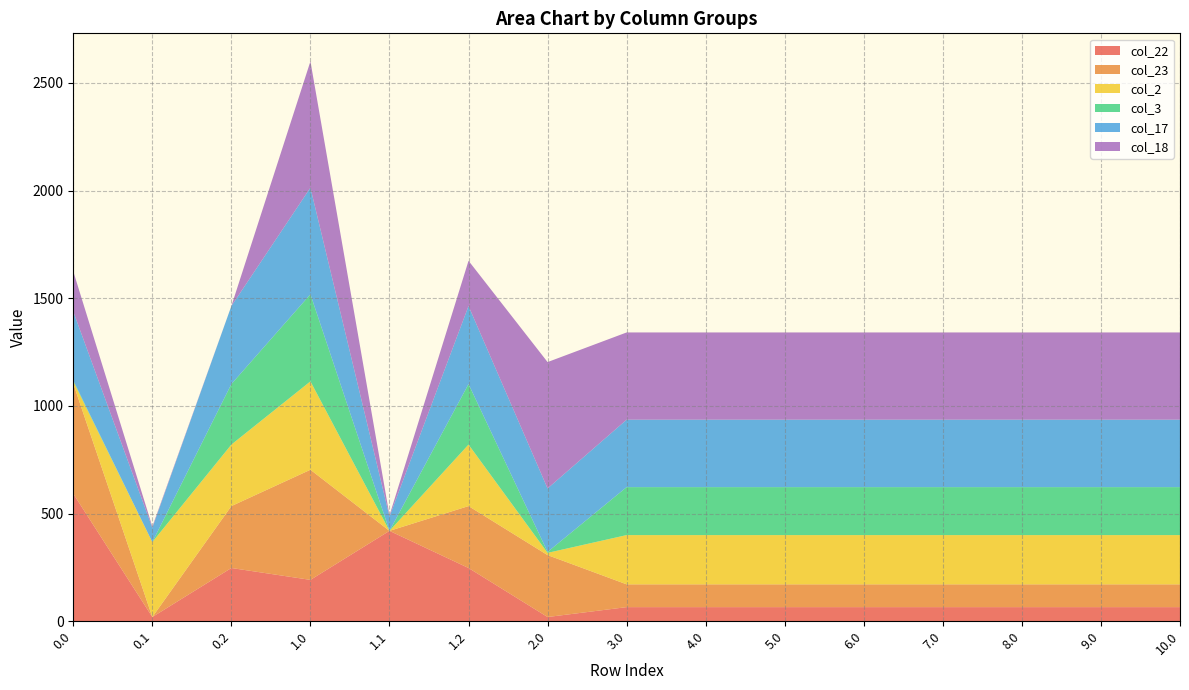

Reading right to left, transcribe all the data shown in this chart.

col_22: 65.8	65.8	65.8	65.8	65.8	65.8	65.8	65.8	19.9	247.4	419.9	192.3	247.4	19.9	592.3
col_23: 105.8	105.8	105.8	105.8	105.8	105.8	105.8	105.8	287.5	287.5	0.0	511.3	287.5	0.0	511.3
col_2: 228.7	228.7	228.7	228.7	228.7	228.7	228.7	228.7	10.3	285.5	0.0	410.3	285.5	347.9	10.3
col_3: 222.7	222.7	222.7	222.7	222.7	222.7	222.7	222.7	4.4	281.0	0.0	404.4	281.0	0.0	4.4
col_17: 313.2	313.2	313.2	313.2	313.2	313.2	313.2	313.2	294.8	362.4	66.6	494.8	362.4	66.6	319.8
col_18: 405.0	405.0	405.0	405.0	405.0	405.0	405.0	405.0	586.7	210.0	5.4	586.7	0.0	5.4	186.7